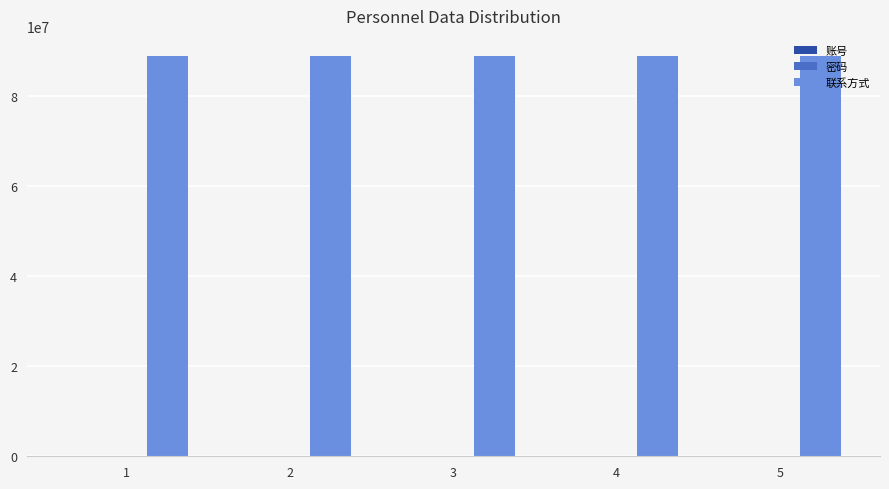

Which series has the largest total across all categories?

联系方式